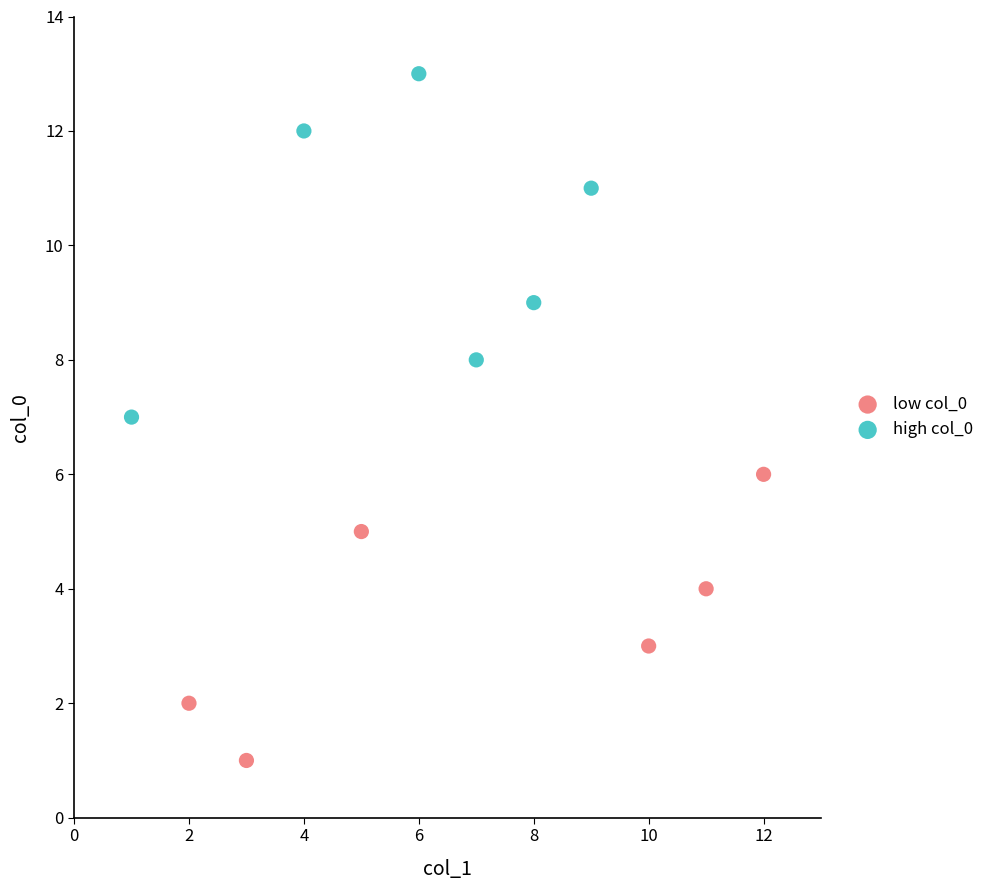

Which series has the widest spread of Y values?

high col_0